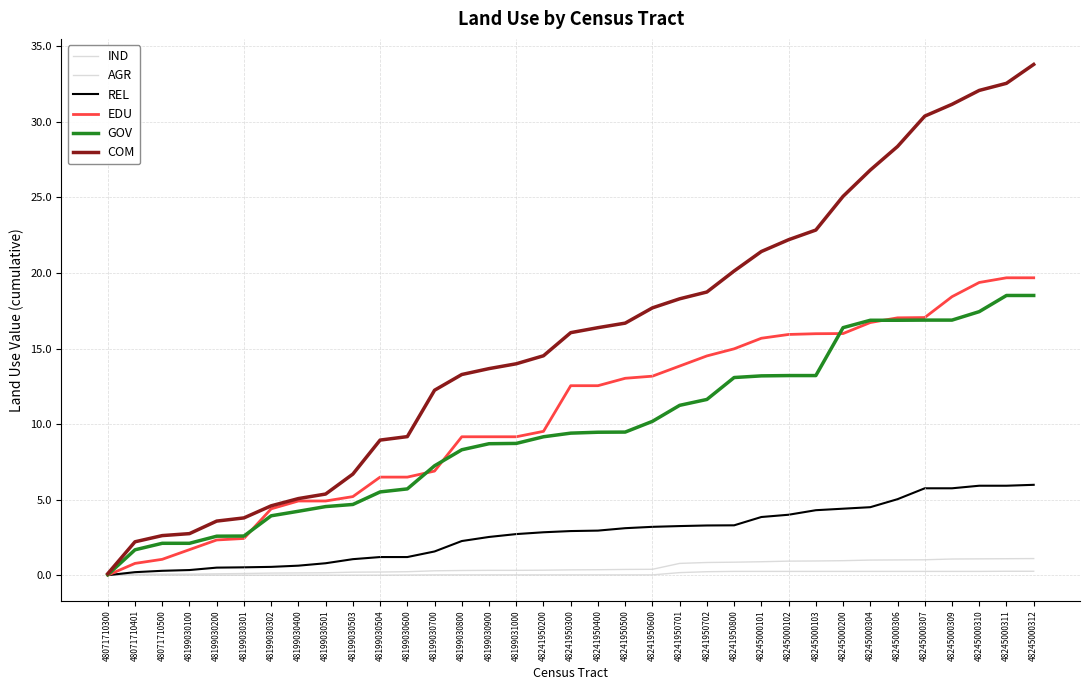

True or false: AGR has more than 0 points higher than both neighbors.

False